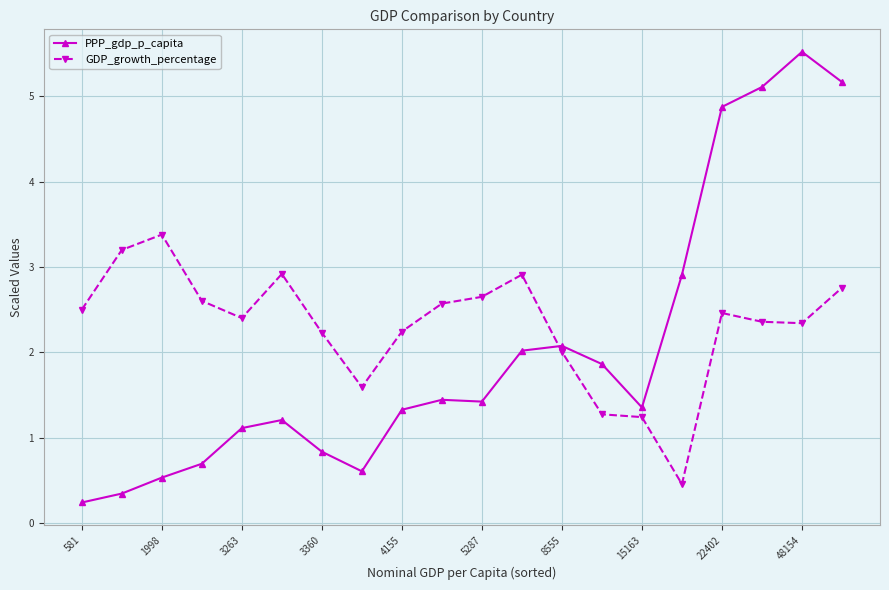

True or false: PPP_gdp_p_capita has more than 1 points higher than both neighbors.

True